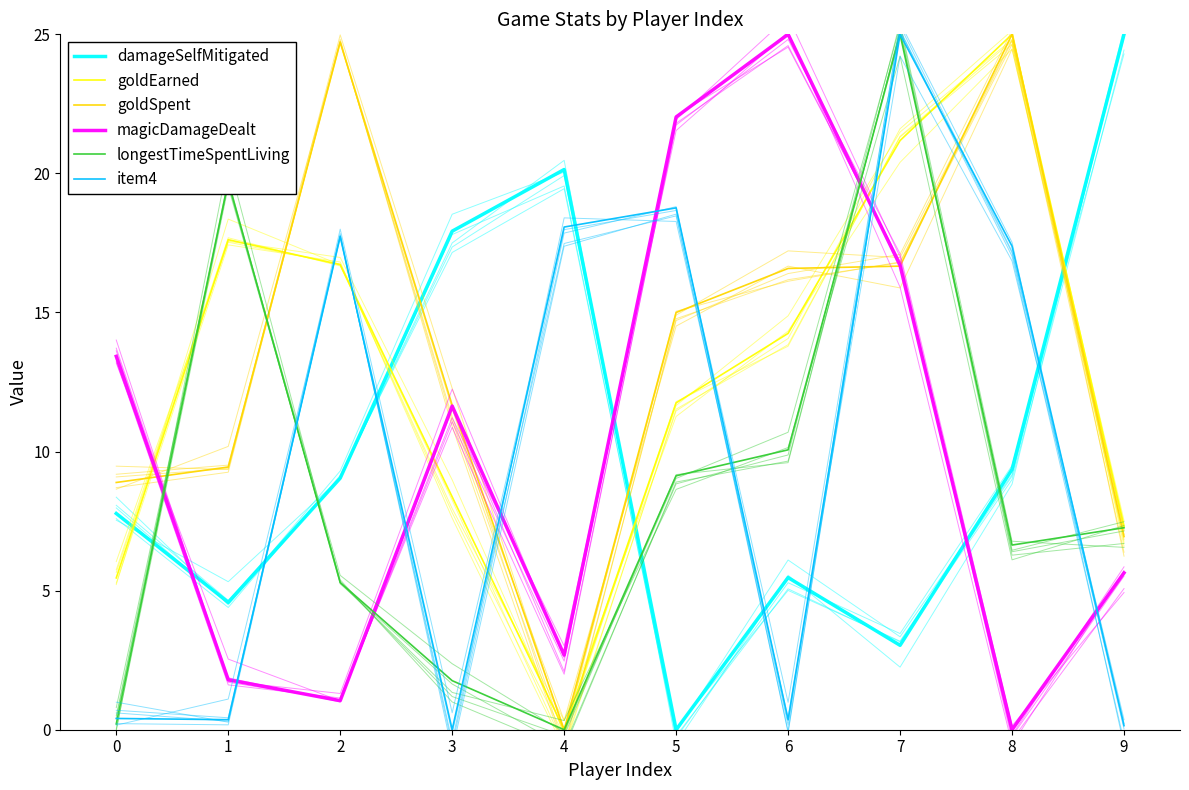

What is the sum of the magicDamageDealt values at 1 and 9?

7.4